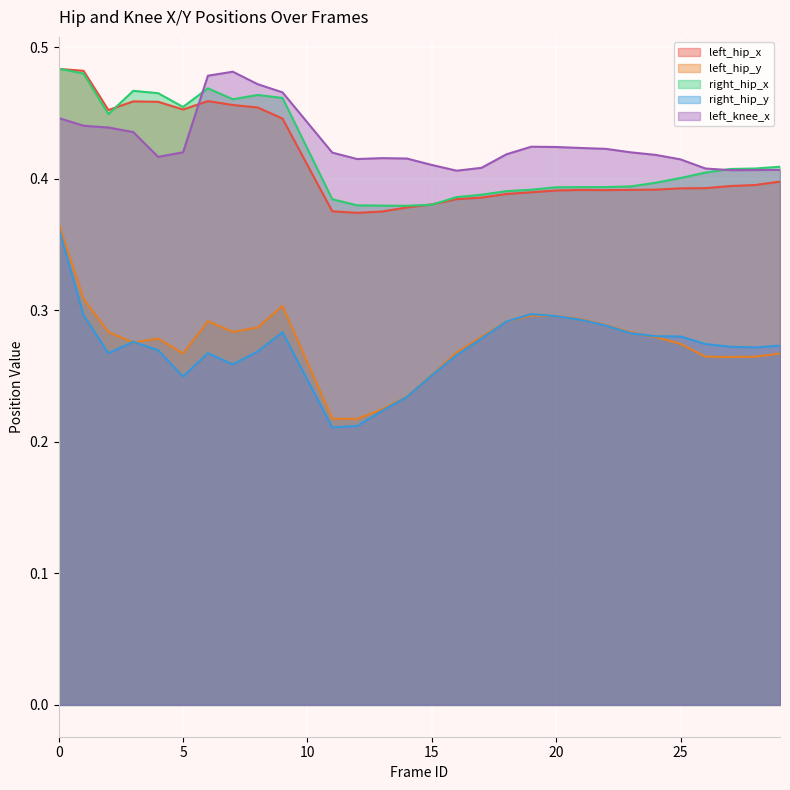

True or false: right_hip_x and left_hip_y intersect in this chart.

False